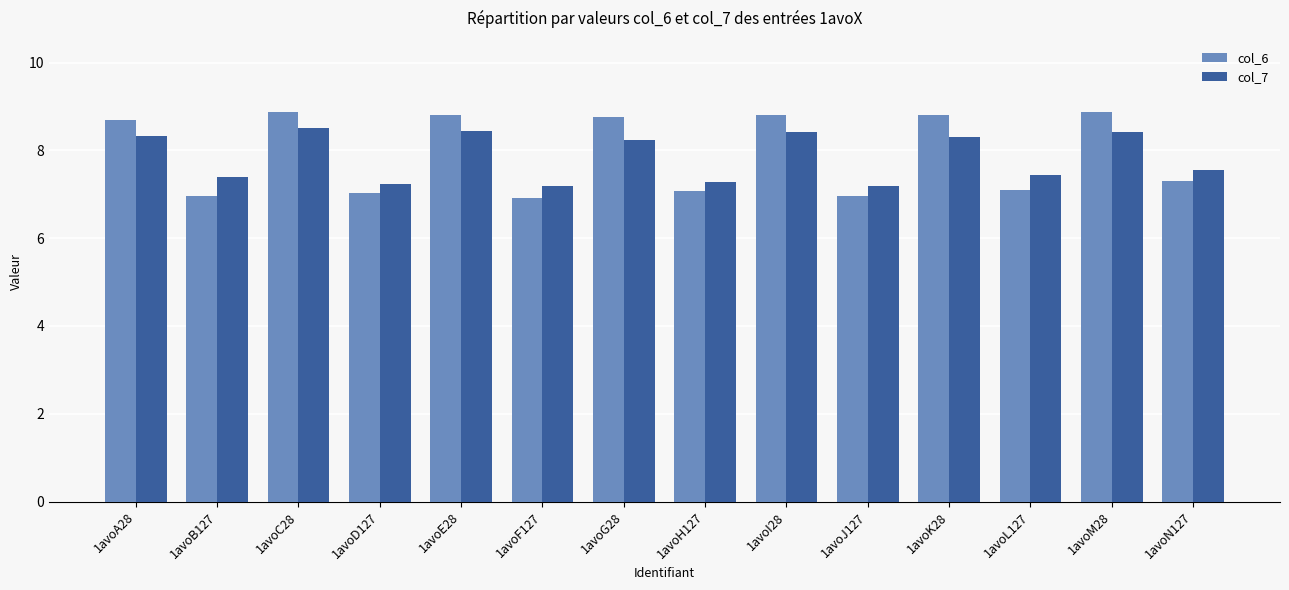

The col_6 series shows 6.9 at 1avoF127. True or false?

True